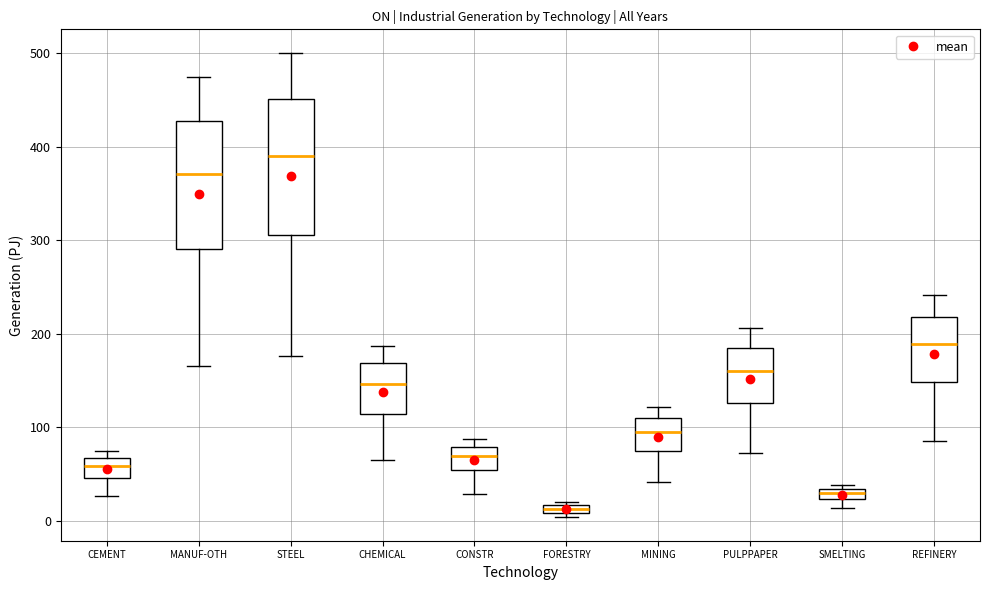

Where does the upper whisker of the box for REFINERY end on the y-axis? The values are not printed on the chart, so give them approximately, as read against the axis.

240